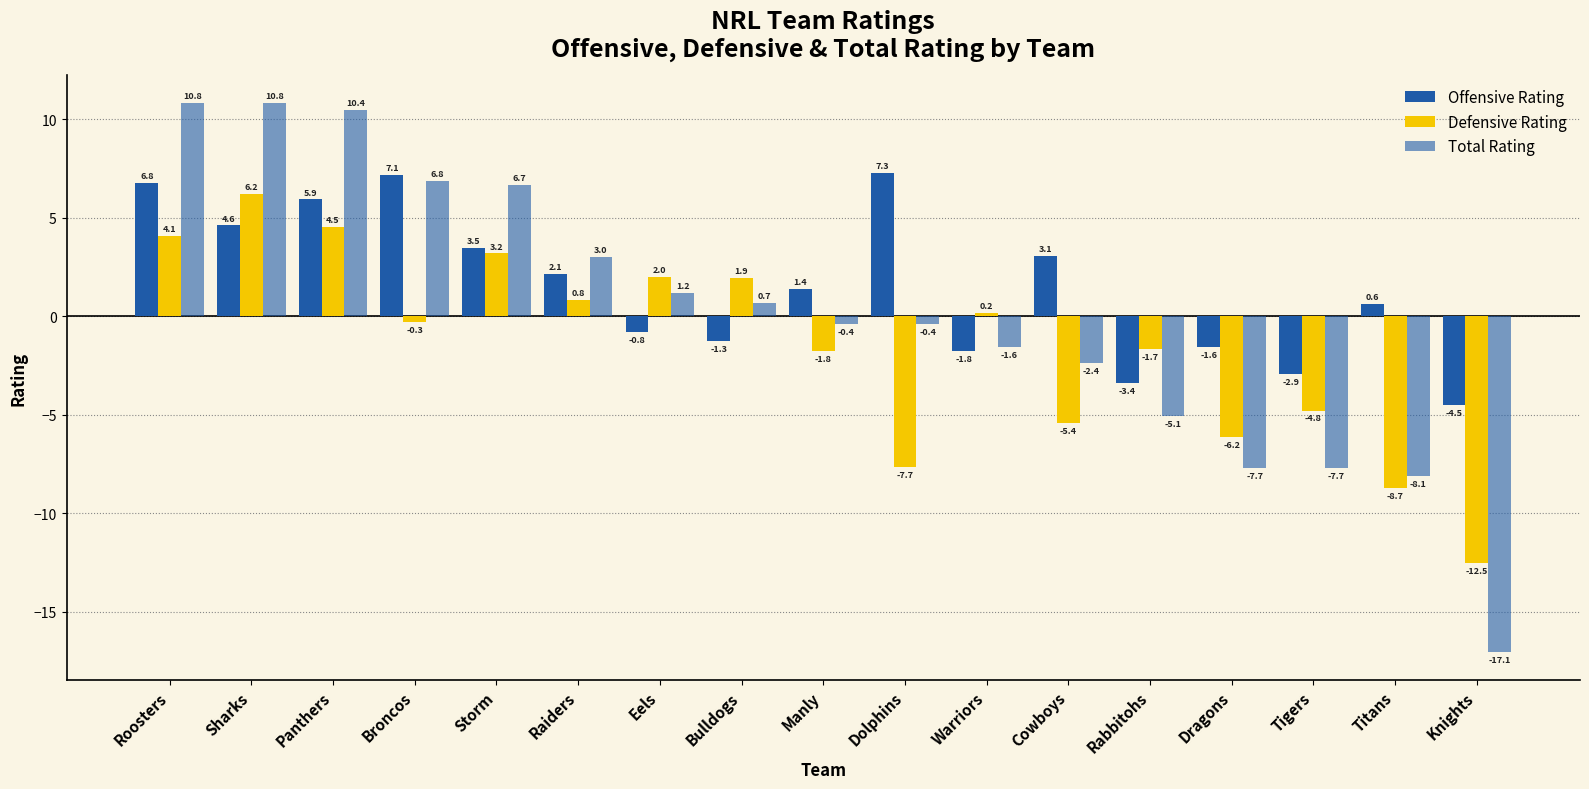

Count the number of data series in this chart.

3